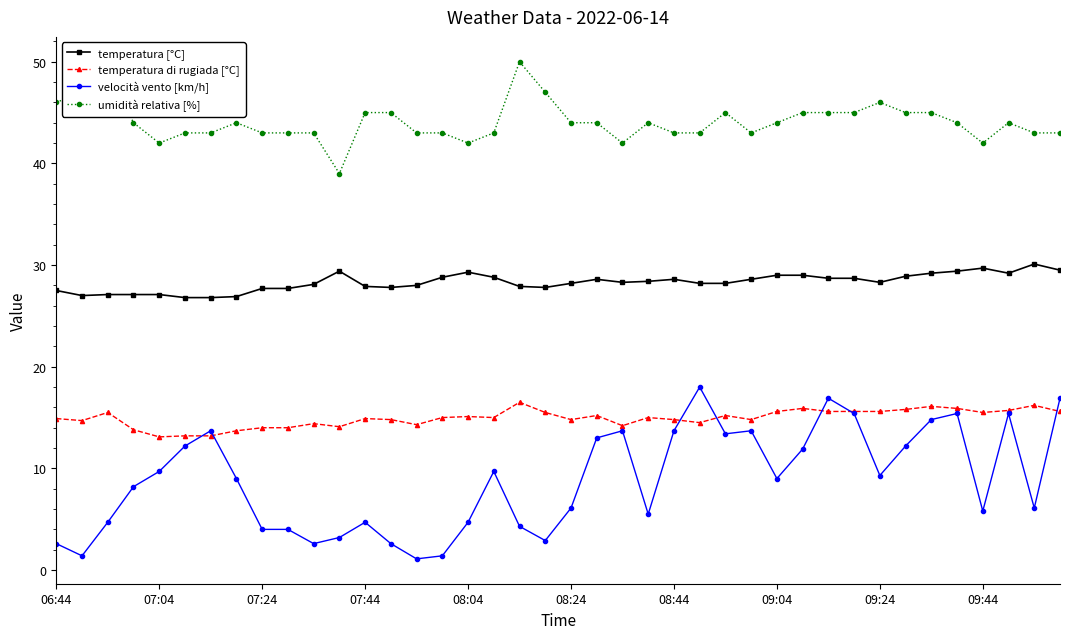

Rank the series by their average value, from highest to lowest.

umidità relativa [%], temperatura [°C], temperatura di rugiada [°C], velocità vento [km/h]